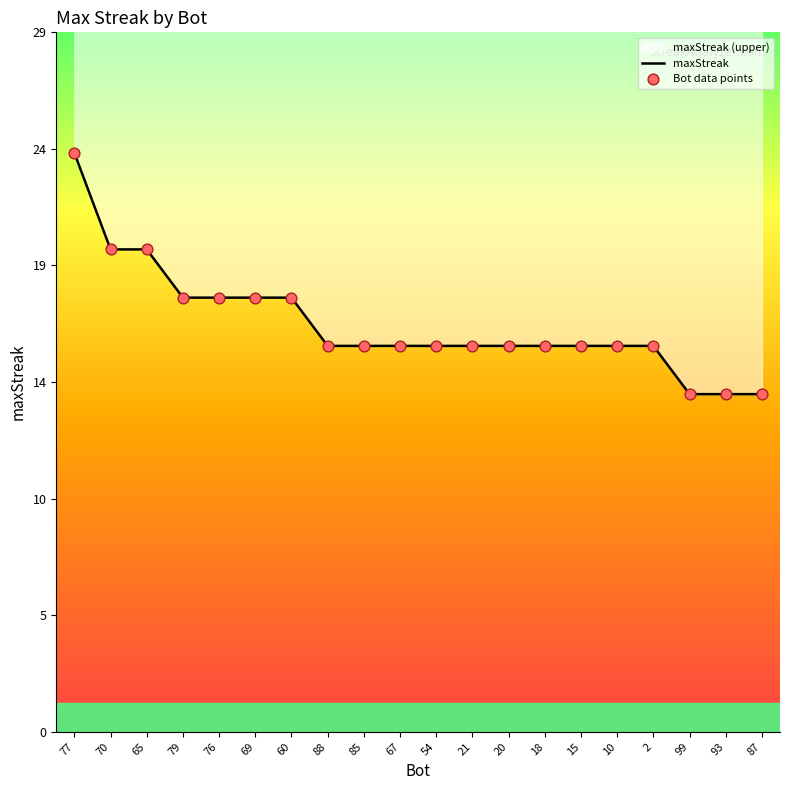

What is the ratio of the value at 20 to the value at 99?

1.1